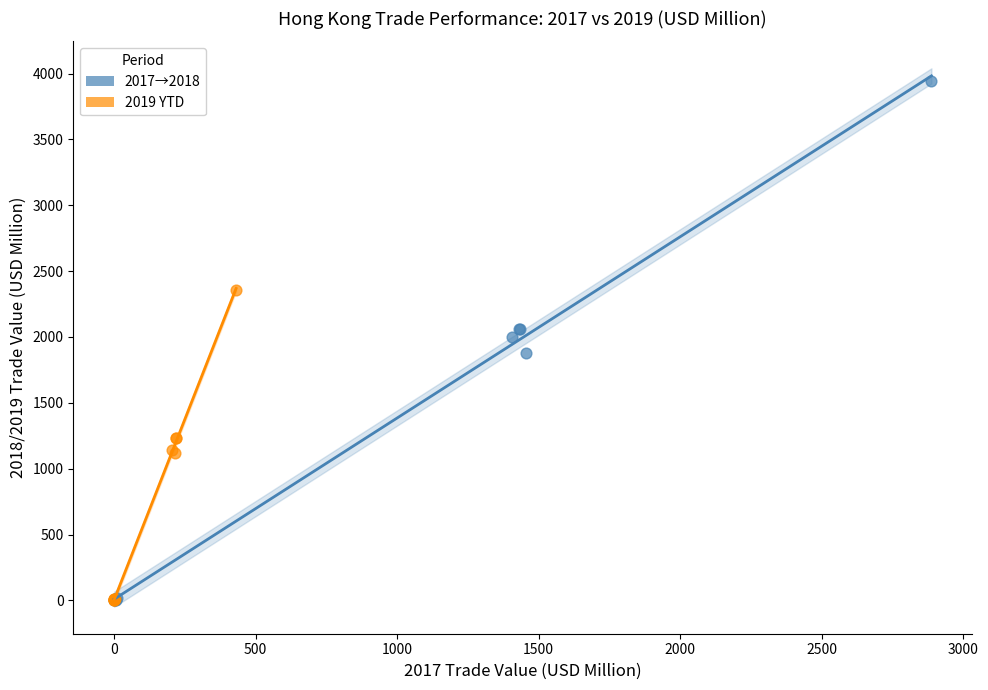

Which series has the widest spread of Y values?

2017→2018